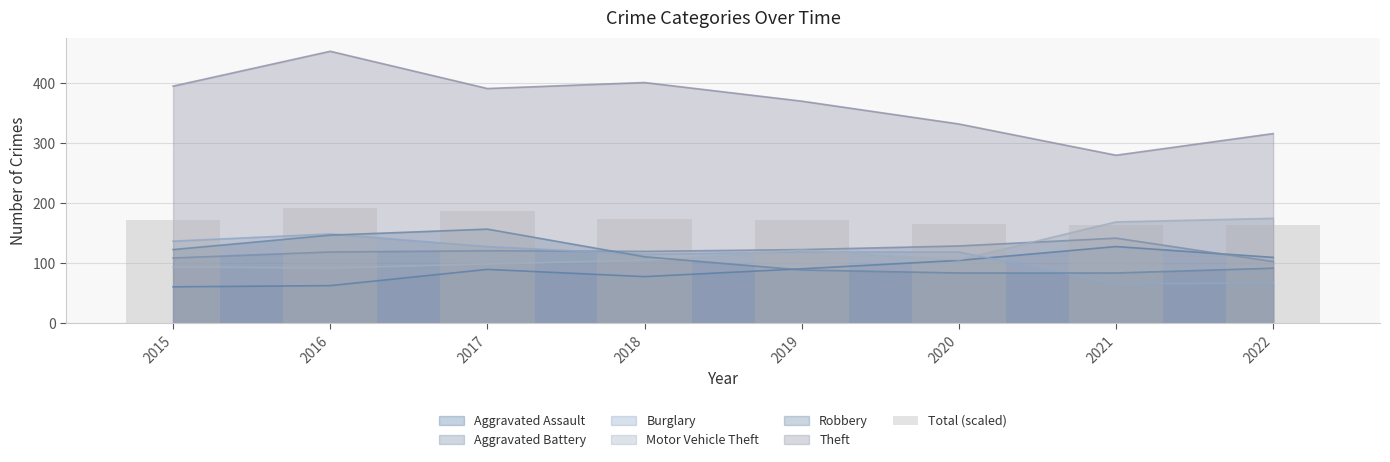

What is the minimum value for Aggravated Battery?

103